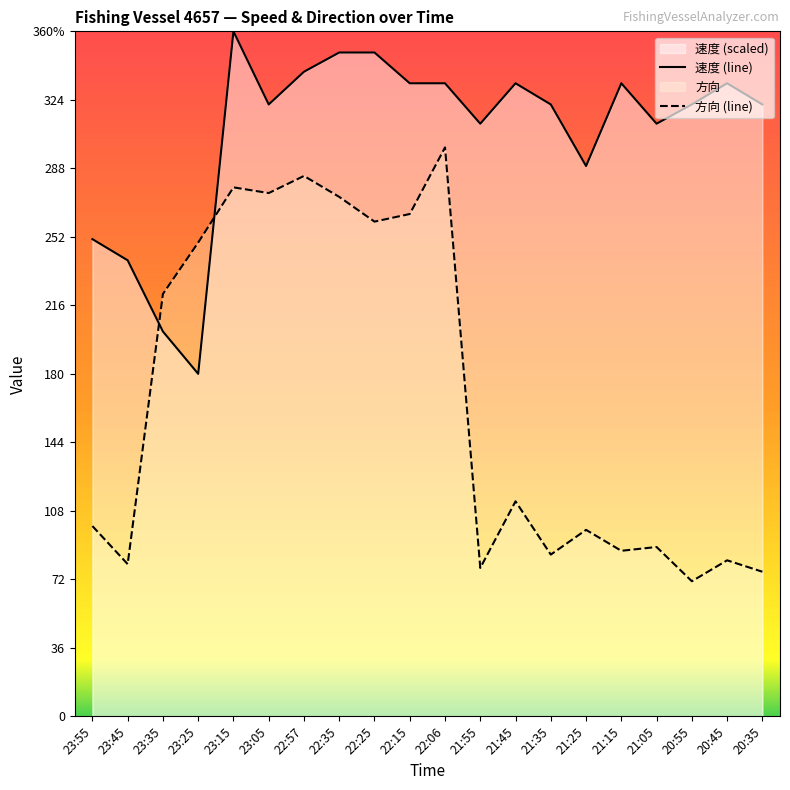

What is the total value across all series at 23:35?

424.2